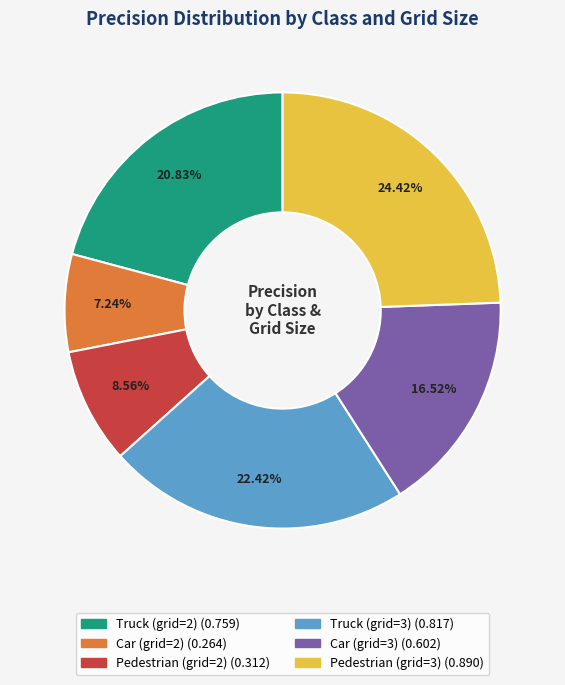

The Truck (grid=2) slice represents 21% of the pie. True or false?

True